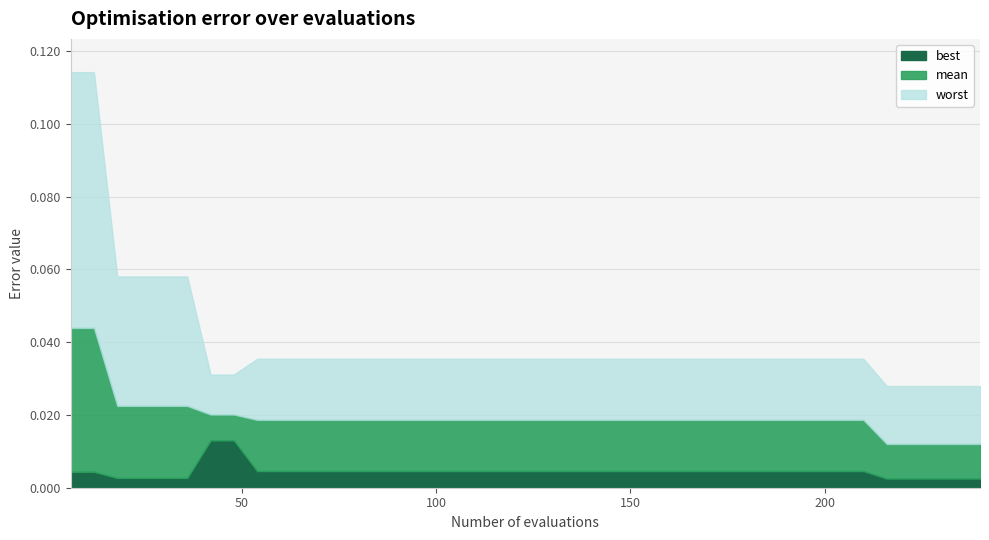

What is the sum of the worst values at 18 and 6?

0.2